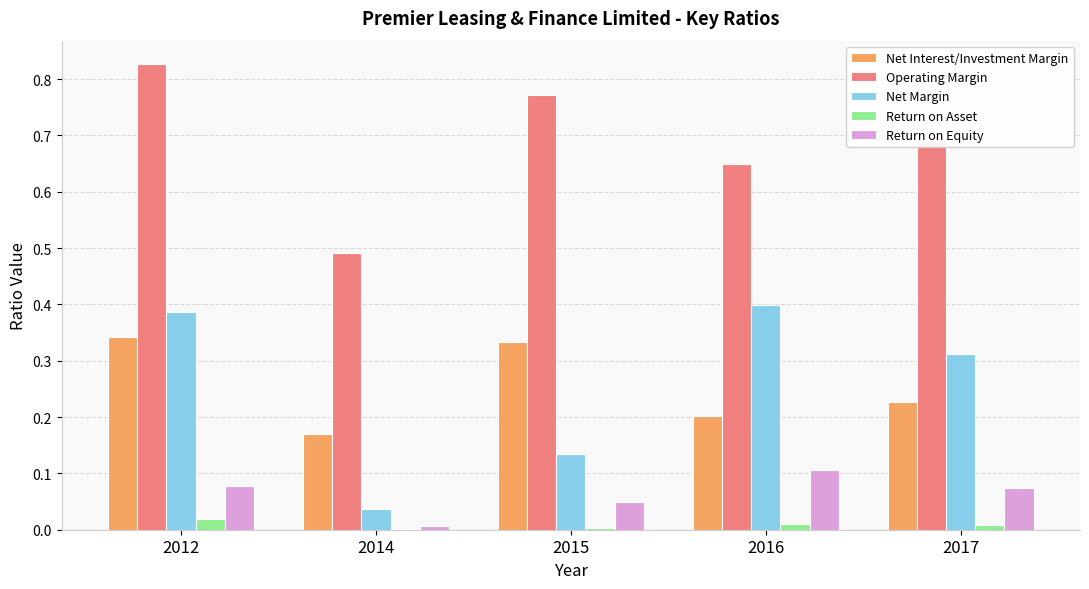

At which label does Return on Equity reach its peak?

2016